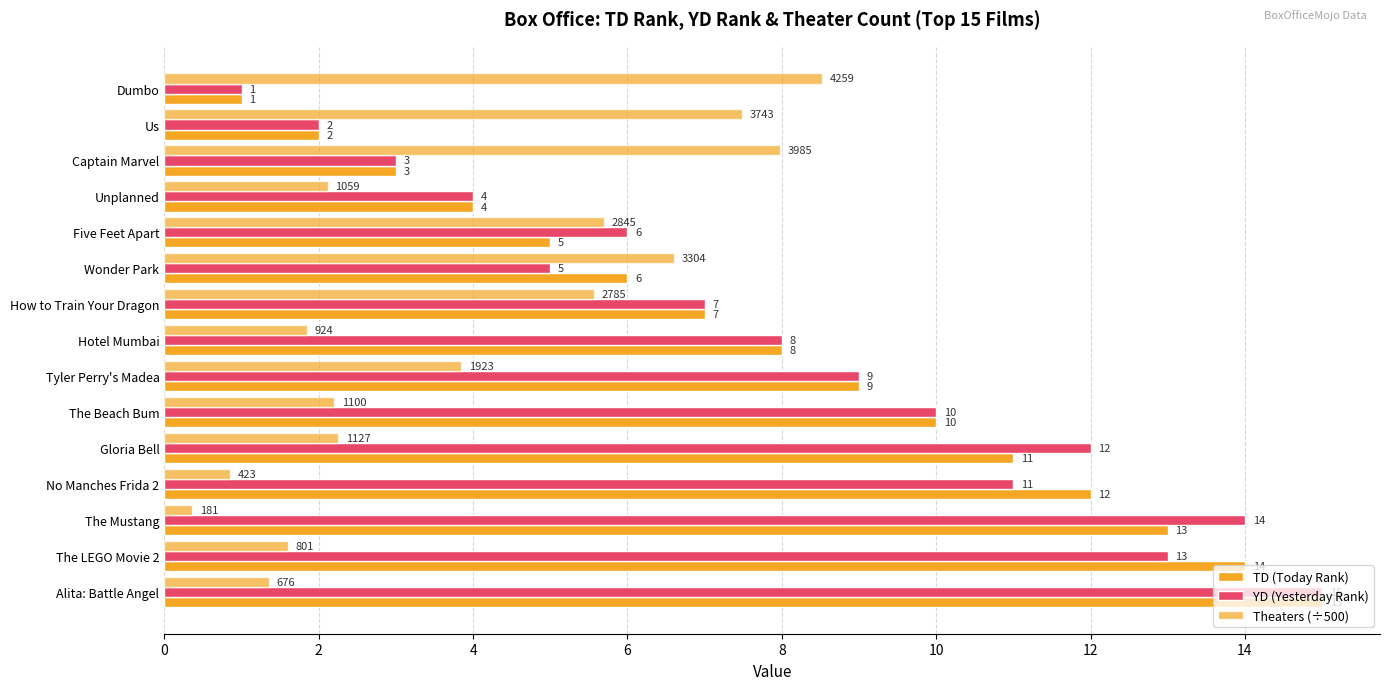

How many categories are shown in the chart?

15